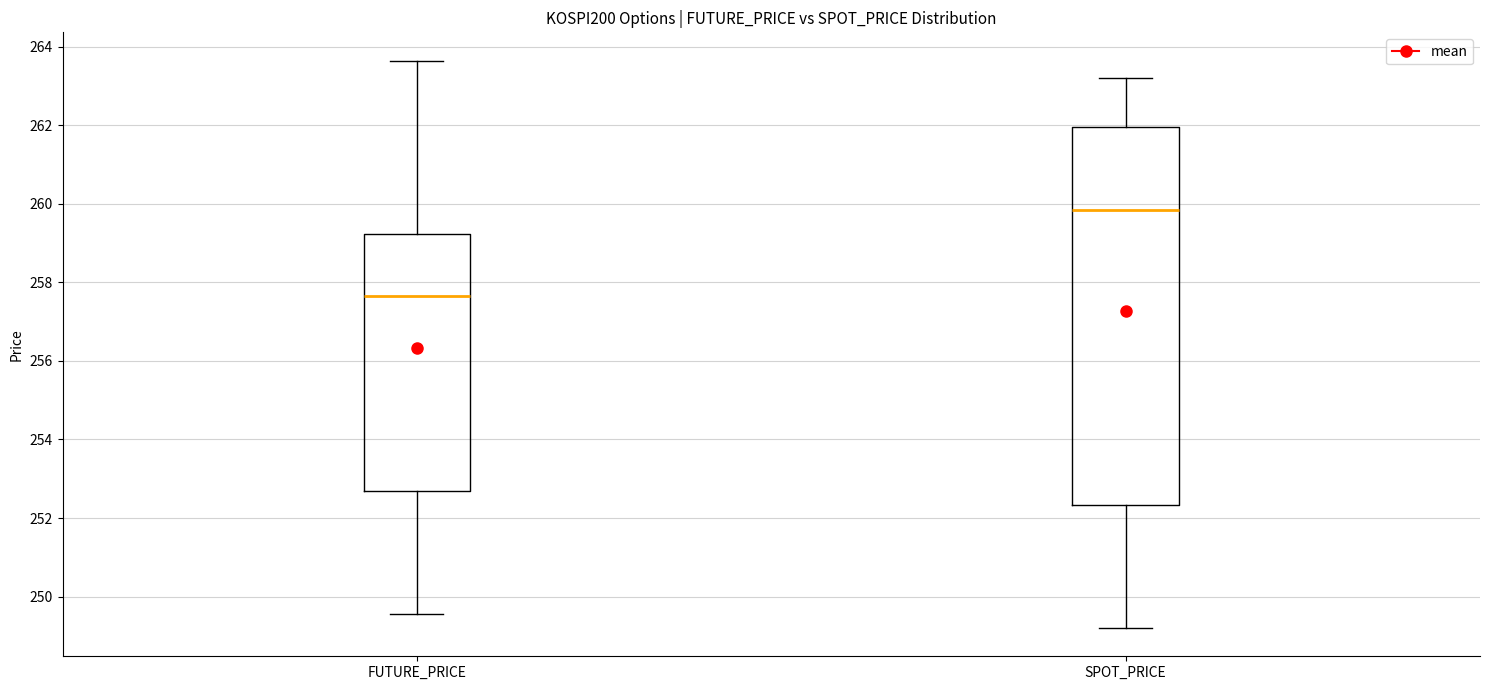

Reading left to right, read every box against the y-axis: the position of its median line, the range the box covers, and the ends of its whiskers. The values are not printed on the chart, so give them approximately, as read against the axis.

FUTURE_PRICE: median 257.6, box 252.6 to 259.2, whiskers 249.6 to 263.6
SPOT_PRICE: median 259.8, box 252.4 to 262.0, whiskers 249.2 to 263.2